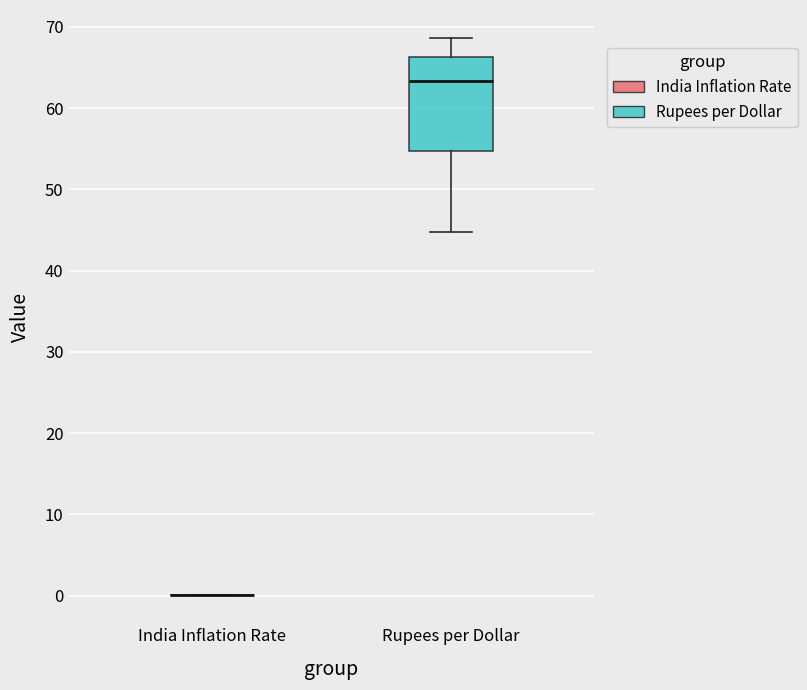

Reading left to right, read every box against the y-axis: the position of its median line, the range the box covers, and the ends of its whiskers. The values are not printed on the chart, so give them approximately, as read against the axis.

India Inflation Rate: box collapsed to a line at 0, whiskers 0 to 0
Rupees per Dollar: median 63, box 55 to 66, whiskers 45 to 69